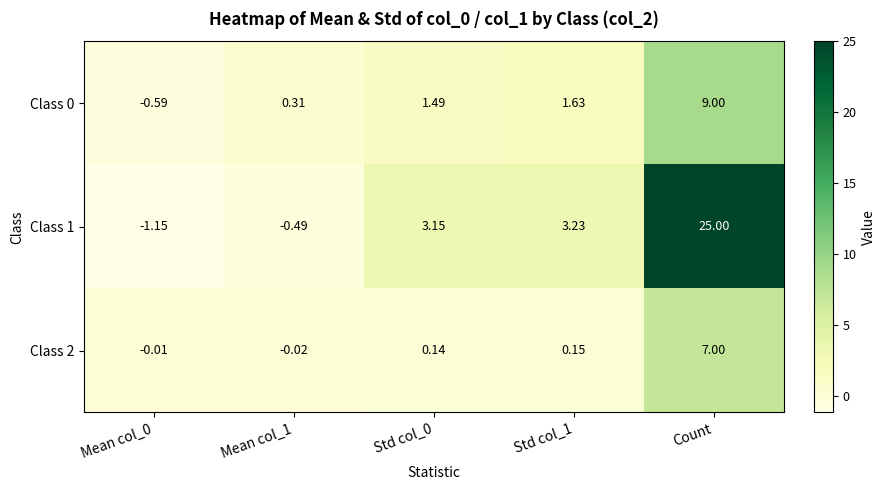

How many data points does each series have?

5